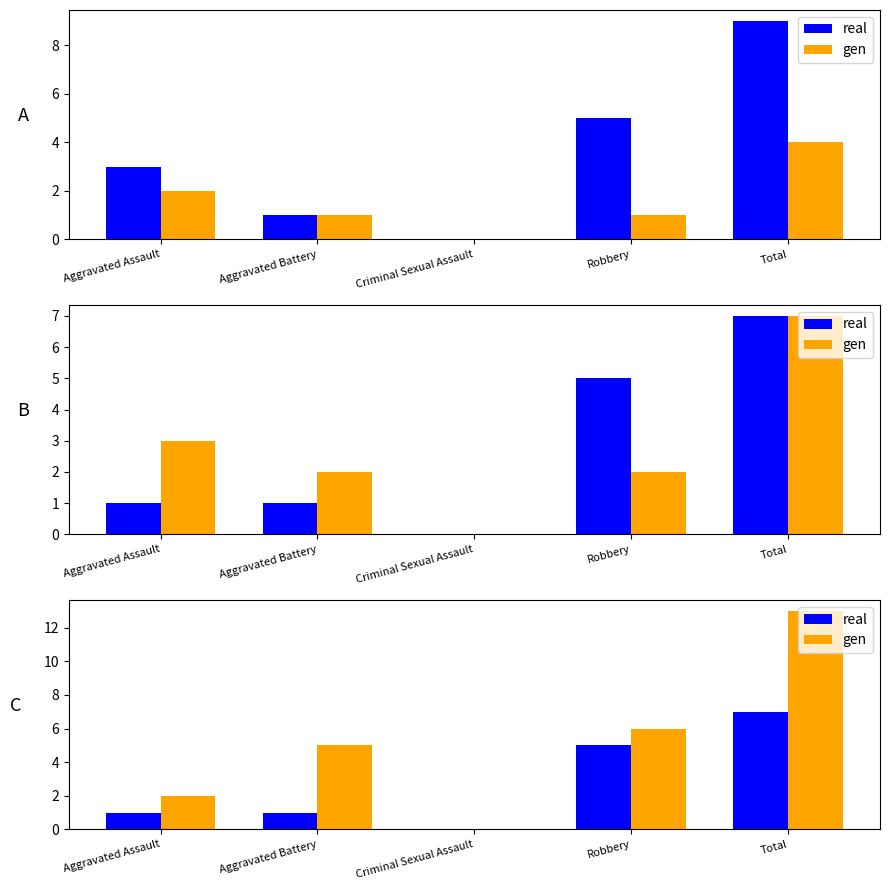

How many positive values does the gen series have?

4